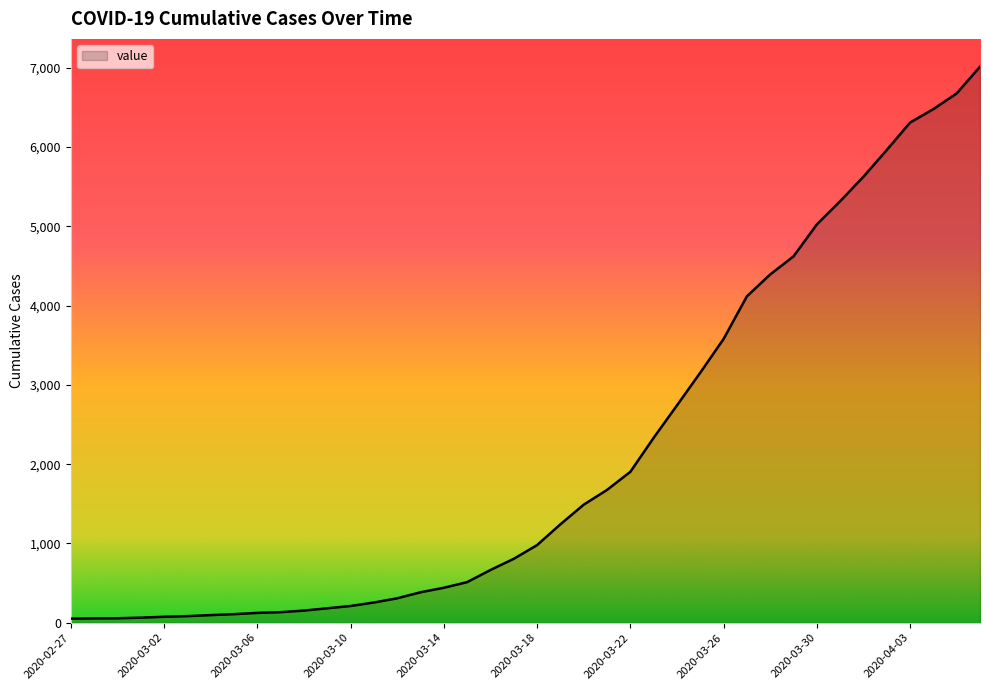

What is the maximum value shown in the chart?

7014